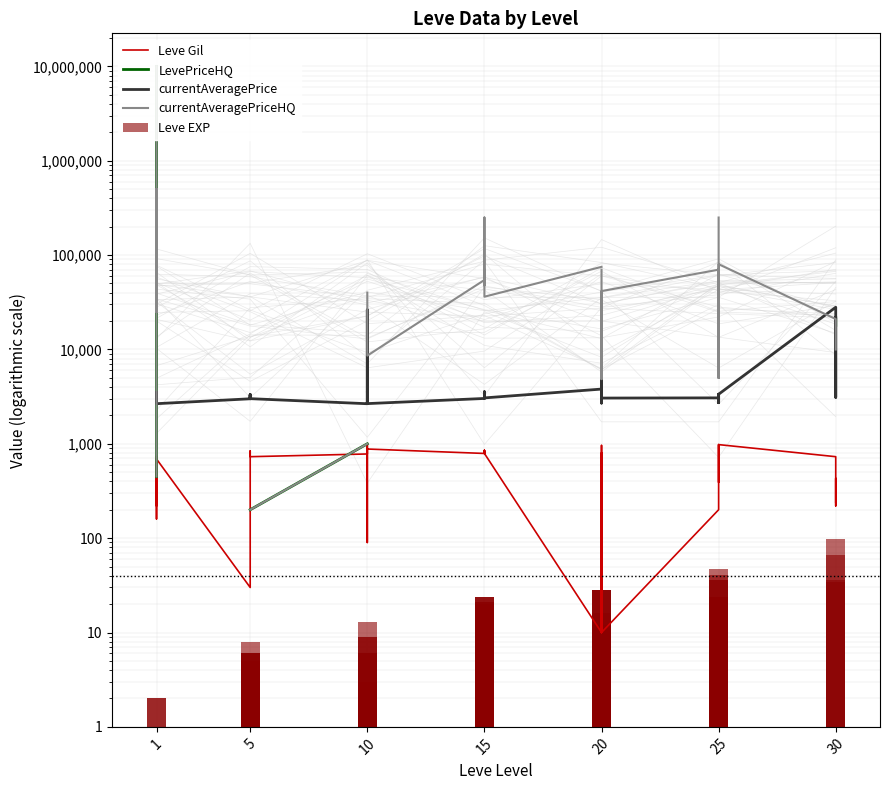

How many values in the currentAveragePrice series are below 3307?

20